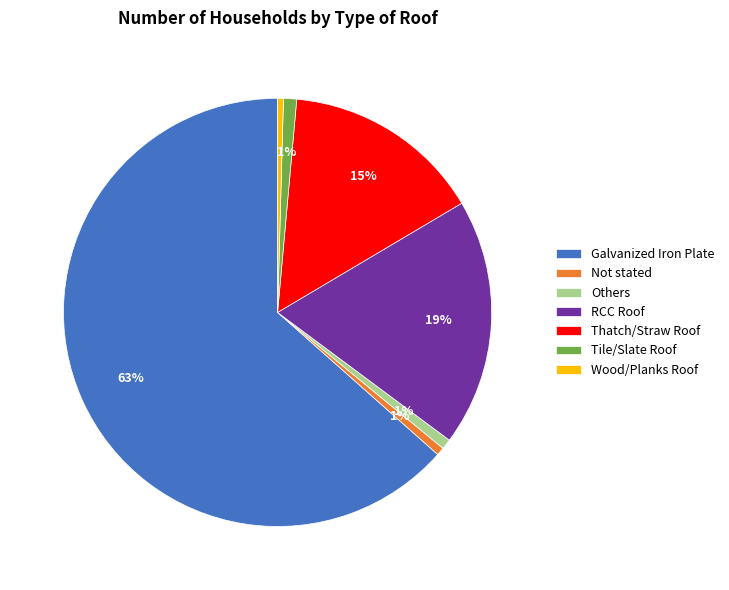

To the nearest percent, what percentage of the pie is Thatch/Straw Roof?

15%